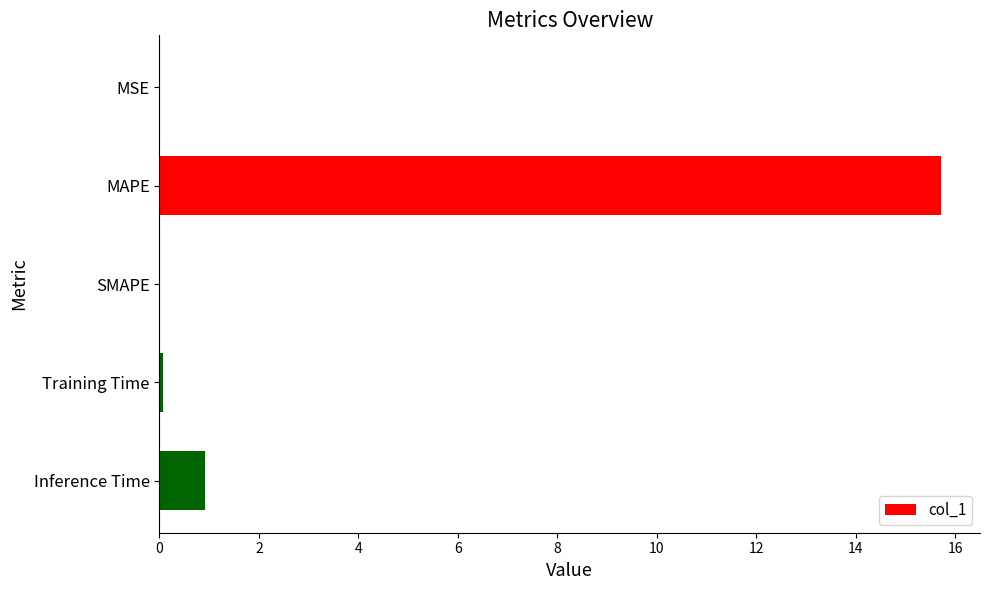

How many series are shown in this chart?

1